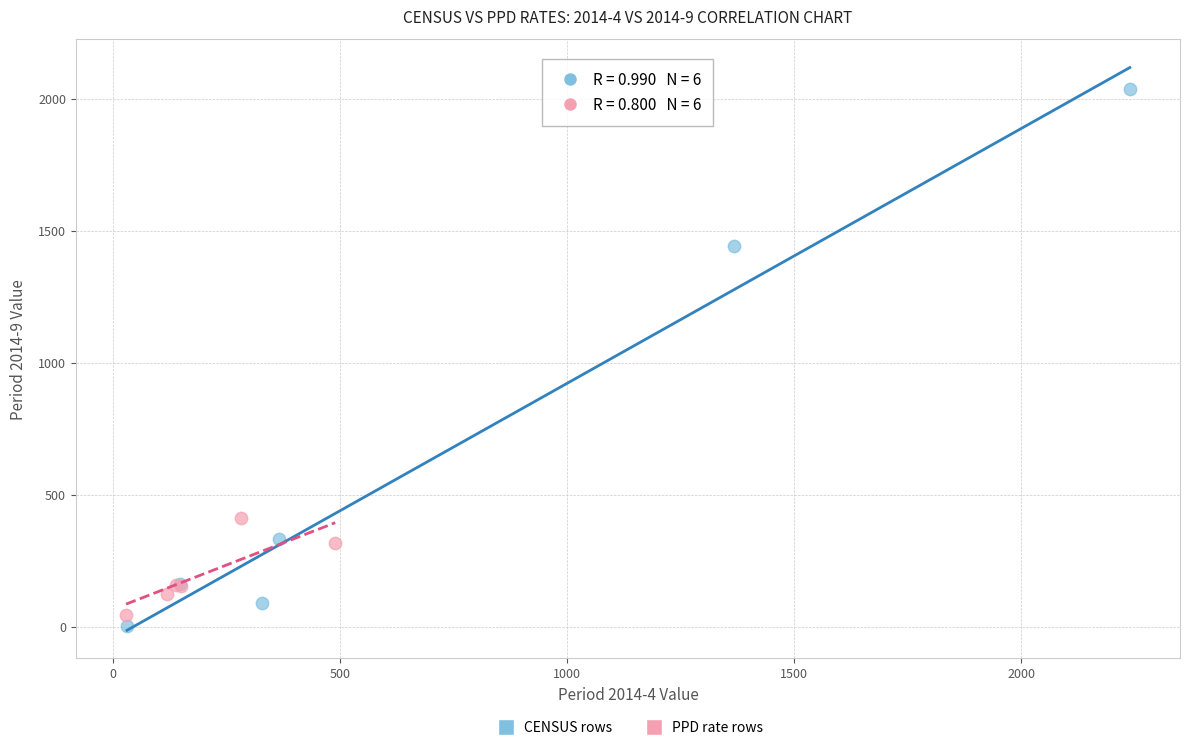

Which series has the largest Y range (max minus min)?

CENSUS rows